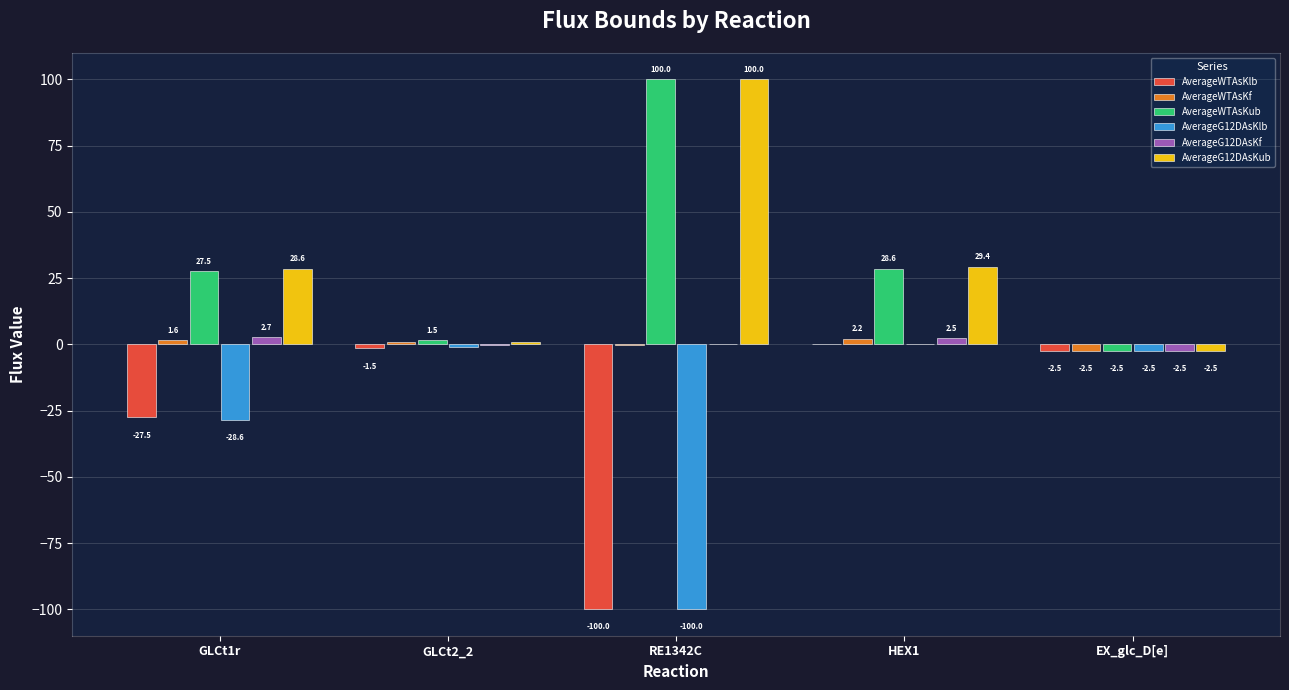

How many values in the AverageWTAsKlb series exceed -2?

2